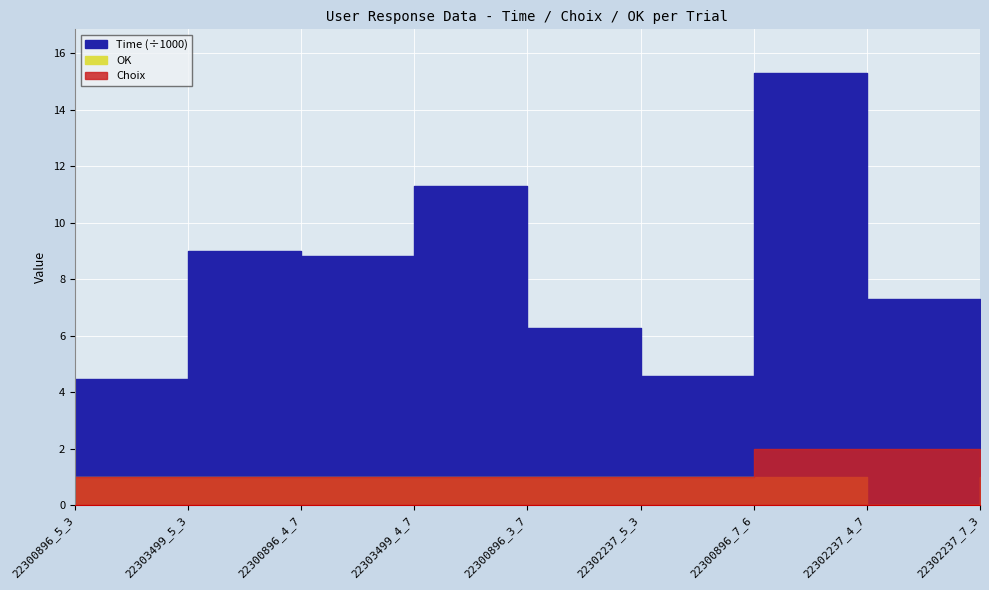

At which label does OK reach its peak?

22300896_5_3